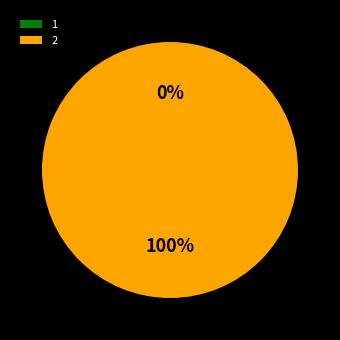

To the nearest percent, what is the average slice percentage?

50%